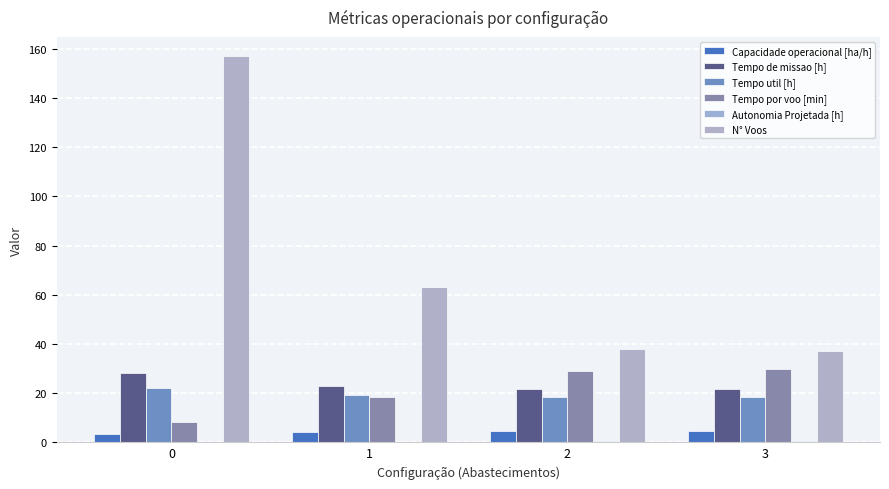

True or false: Tempo de missao [h] has a value of 22.9 at 1.

True